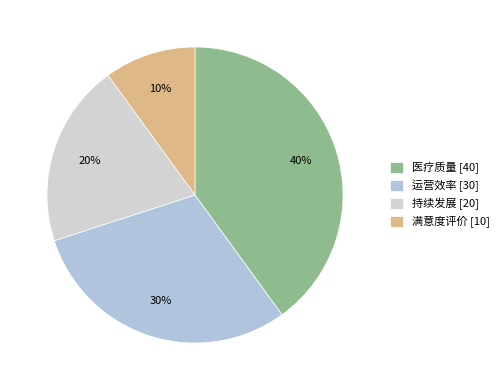

Combined, what portion of the pie is 医疗质量 and 持续发展?

60.0%